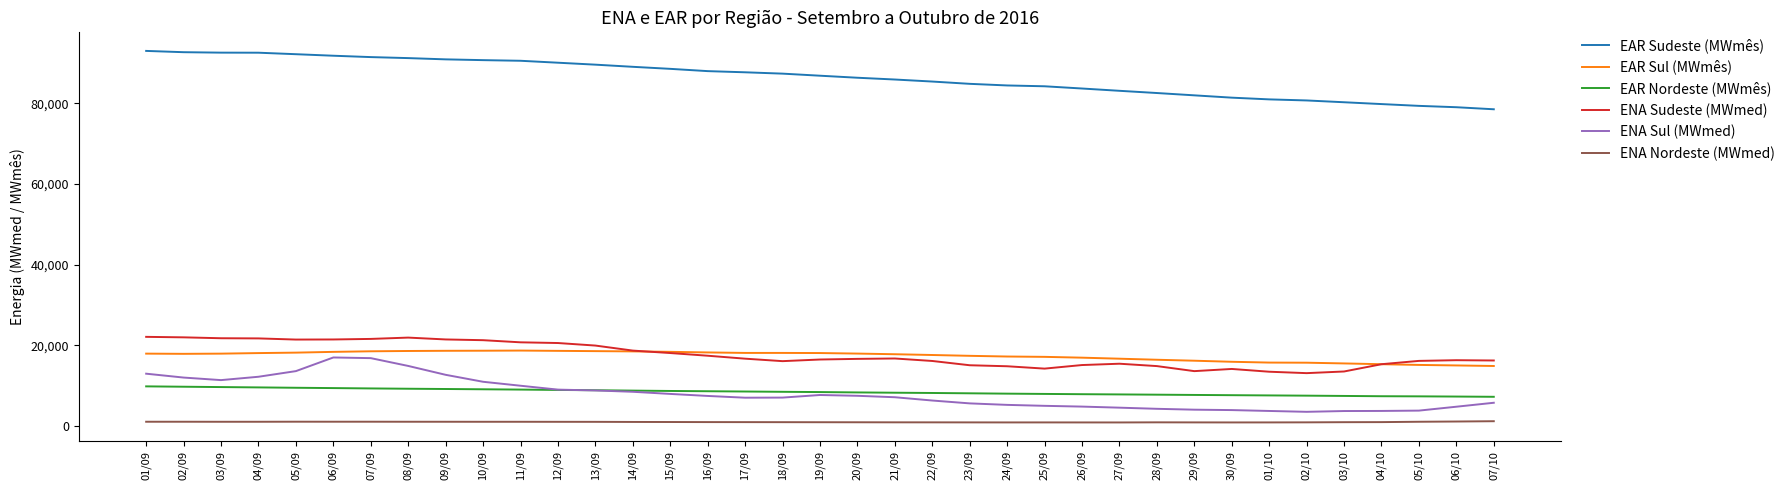

What is the maximum value for EAR Sudeste (MWmês)?

92988